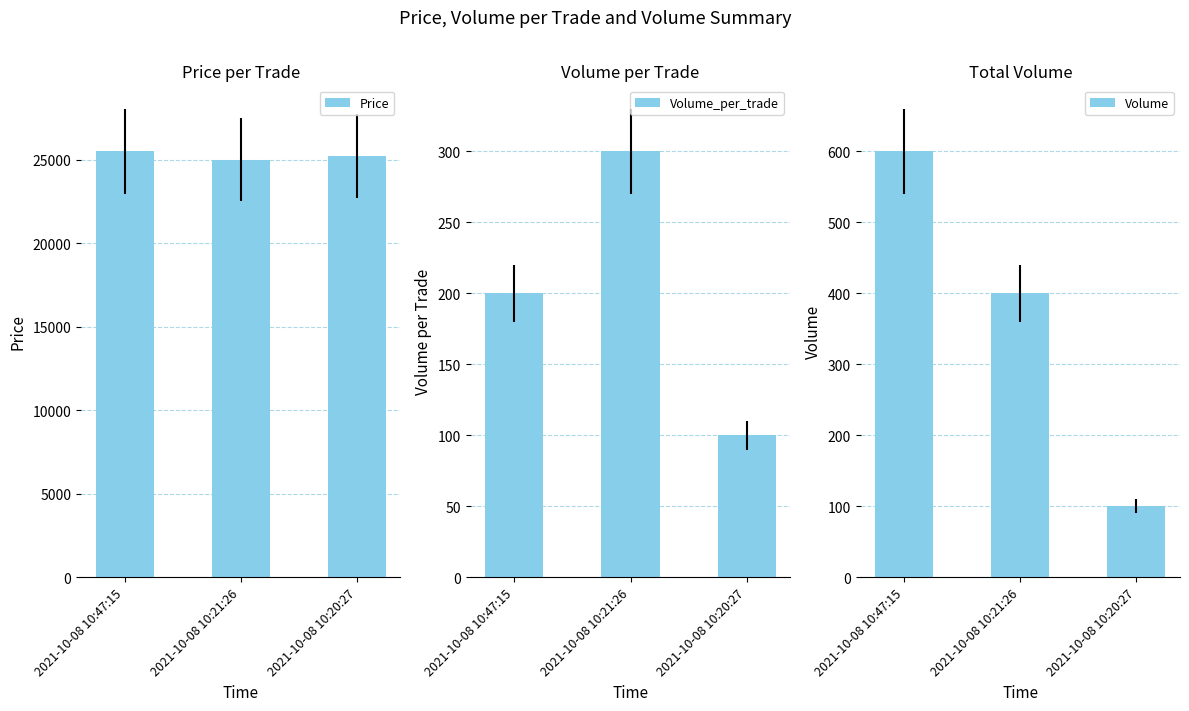

True or false: Volume_per_trade has a value of 146 at 2021-10-08 10:21:26.

False